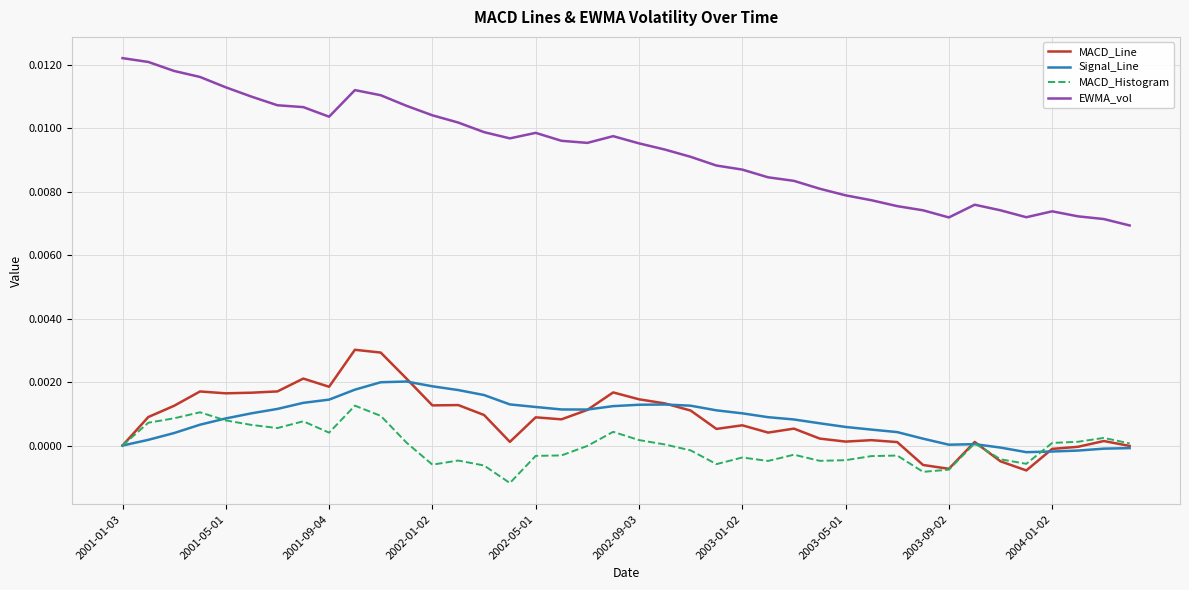

Rank the series by their maximum value, from highest to lowest.

EWMA_vol, MACD_Line, Signal_Line, MACD_Histogram